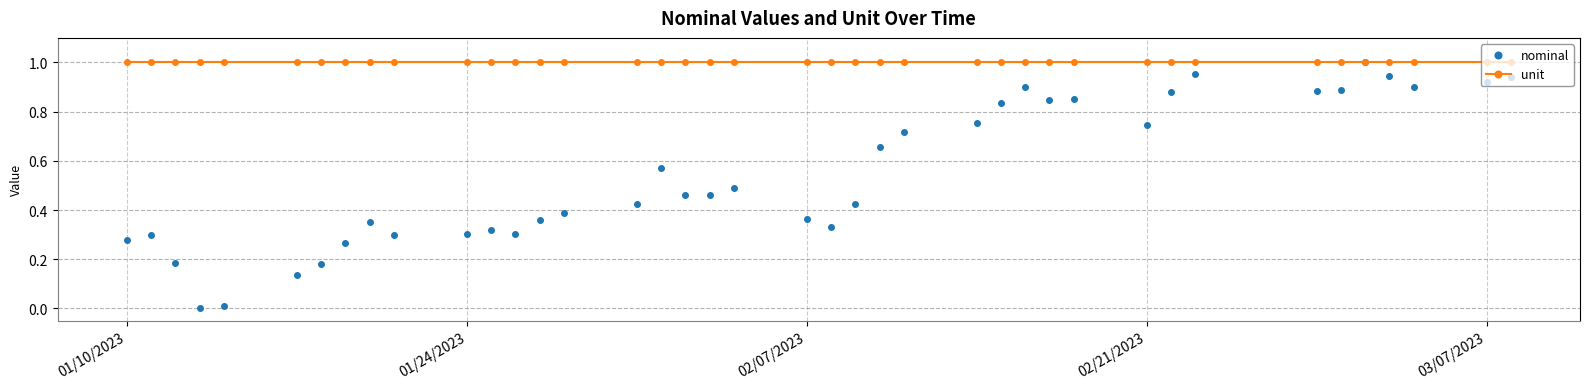

At how many categories does at least one series exceed 0?

40